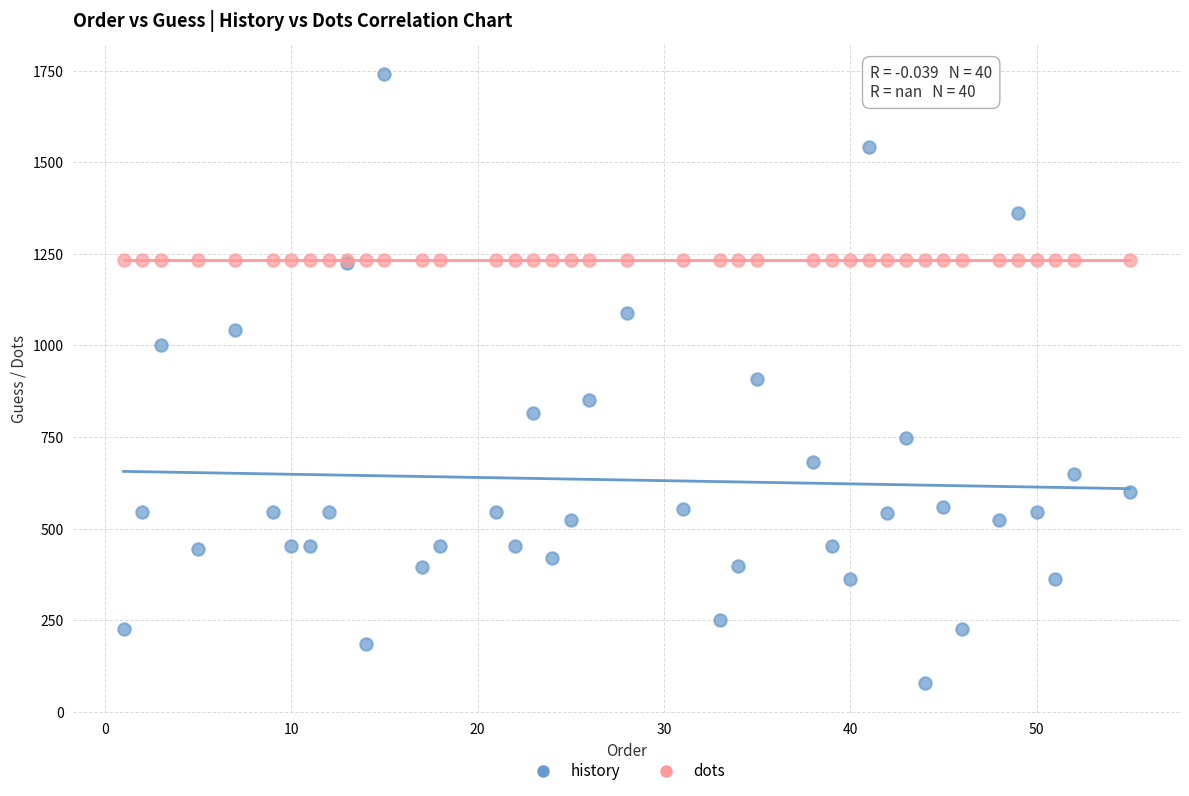

Which series reaches the minimum Y coordinate?

history